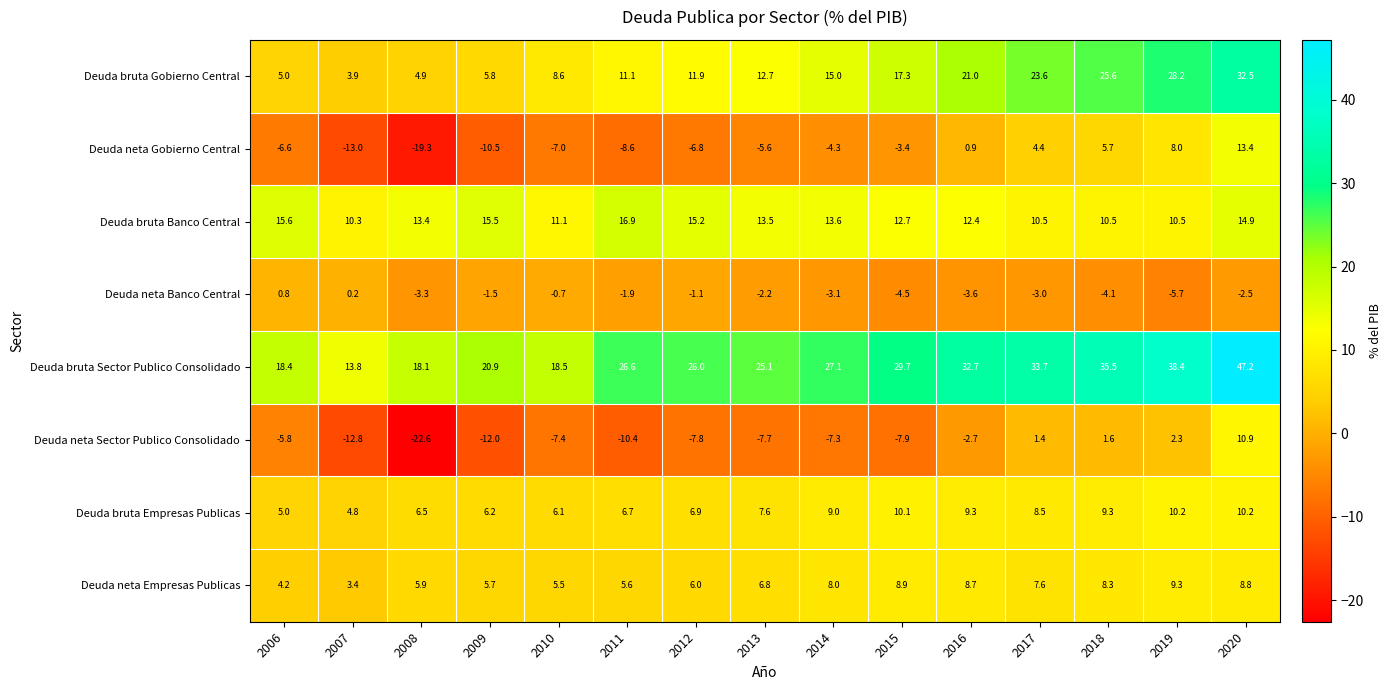

At which label is Deuda bruta Gobierno Central closest to 18?

2015